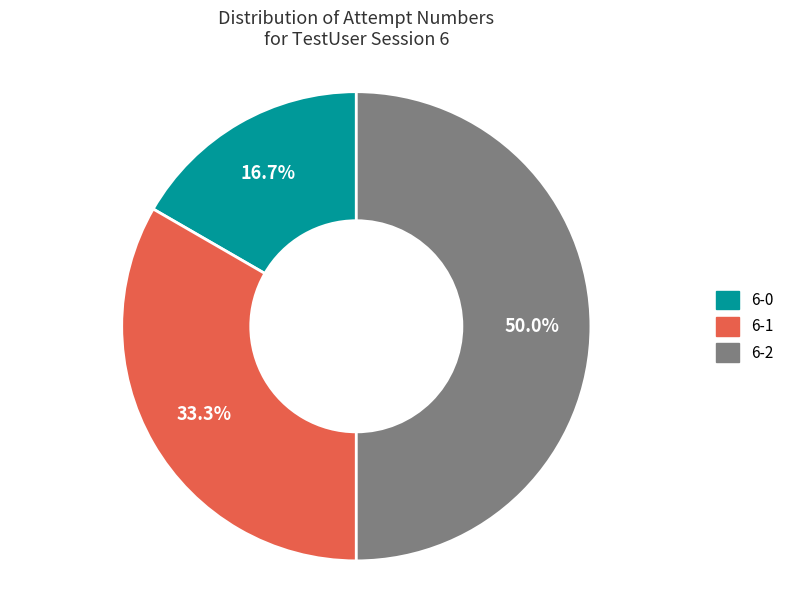

The 6-1 slice represents 33% of the pie. True or false?

True